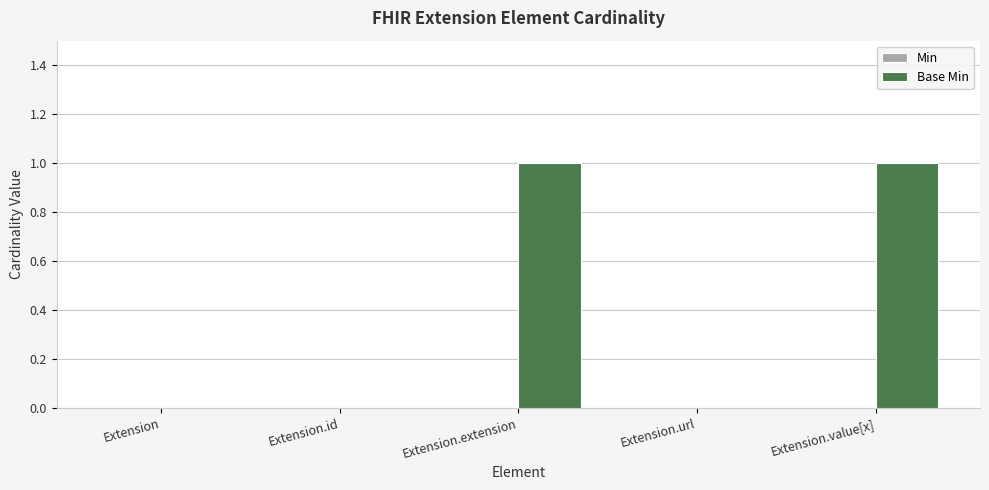

Reading right to left, list all the values displayed in this chart.

Extension.value[x]=1	Extension.url=0	Extension.extension=1	Extension.id=0	Extension=0